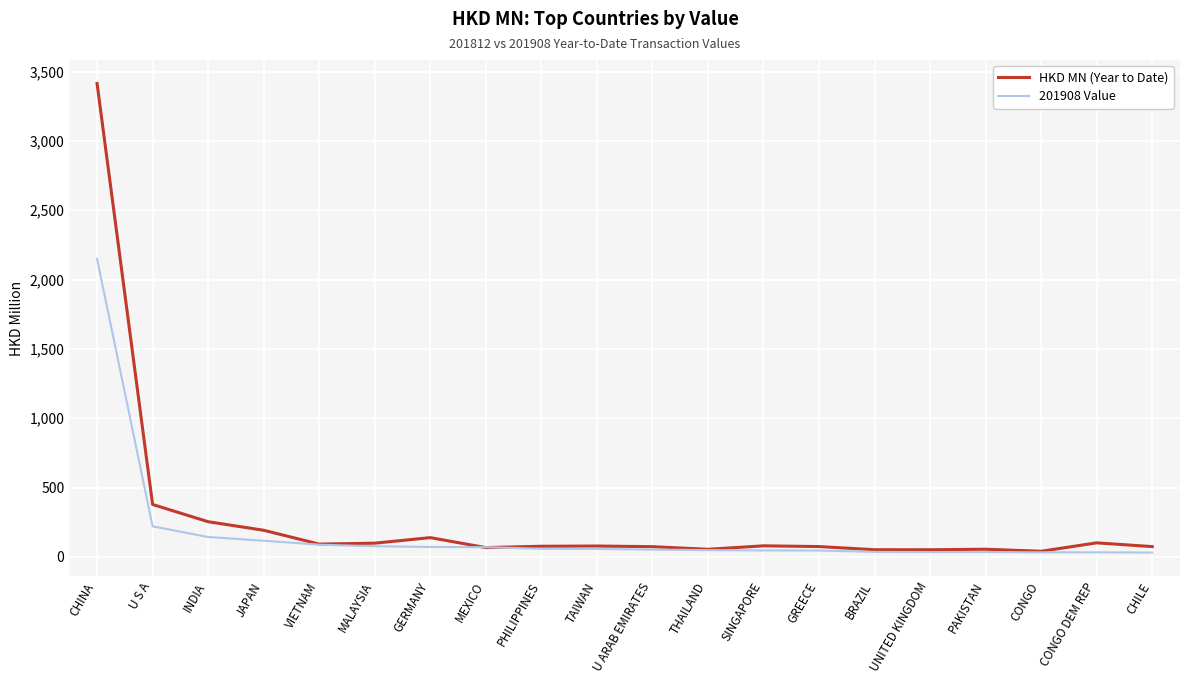

What is the difference between the highest and lowest values at JAPAN?

75.5